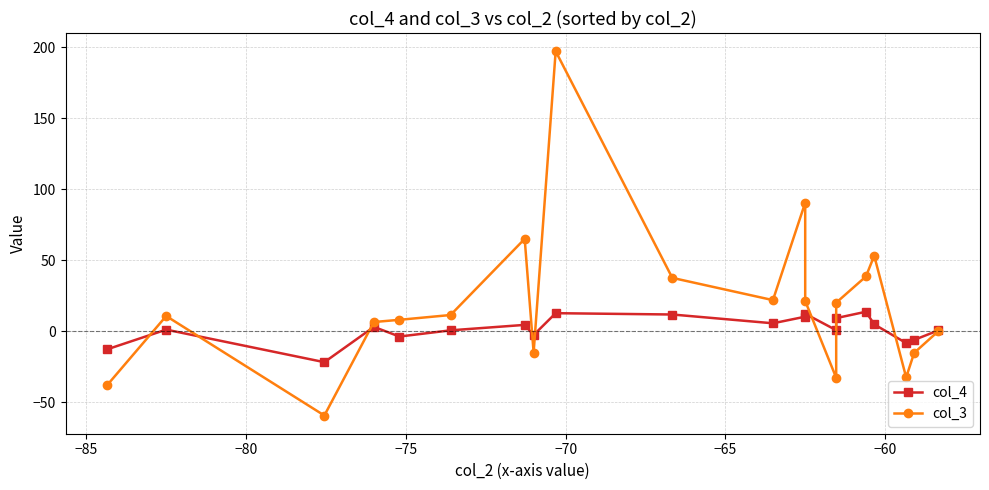

What are all the series names shown in the legend?

col_4, col_3